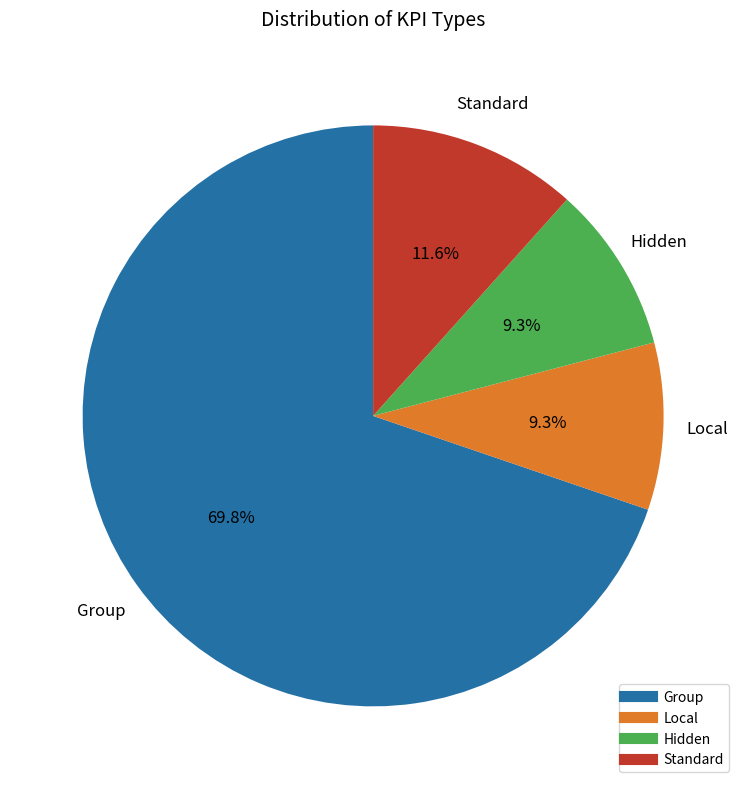

To the nearest percent, what is the difference between the Standard and Hidden slice percentages?

2%